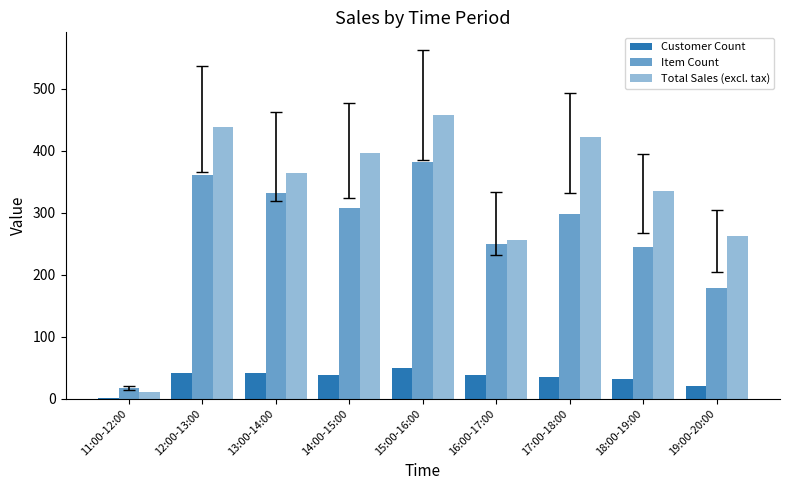

How many data points in Total Sales (excl. tax) are above 363?

5